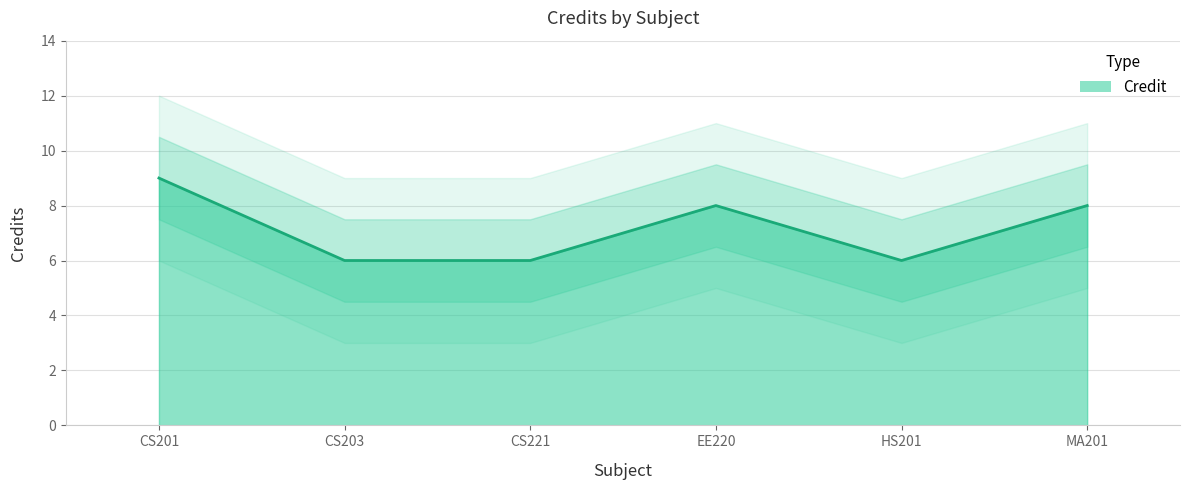

List the labels in order of value, smallest first.

CS203, CS221, HS201, EE220, MA201, CS201